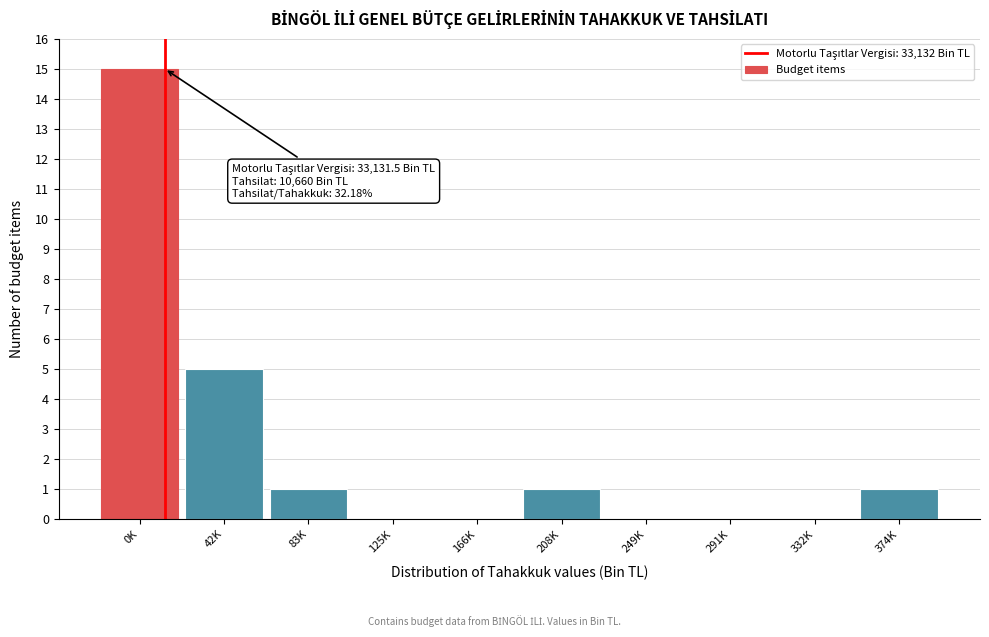

Reading right to left, extract all data points from this chart.

374K=1	332K=0	291K=0	249K=0	208K=1	166K=0	125K=0	83K=1	42K=5	0K=15